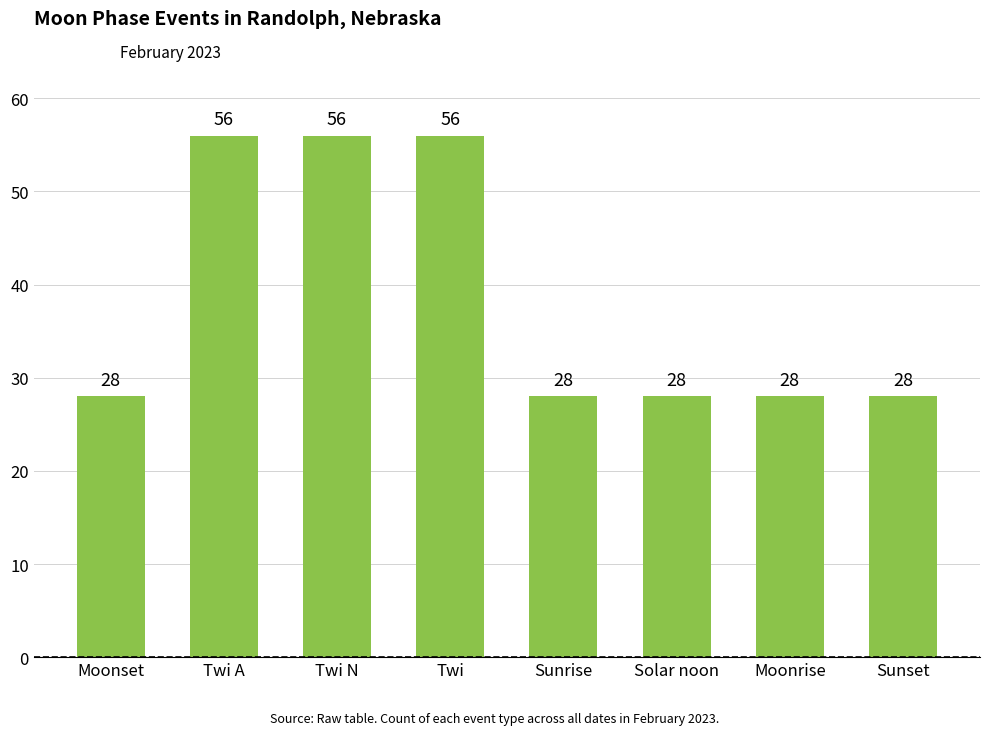

Are the bars grouped side by side (vs. stacked)?

No